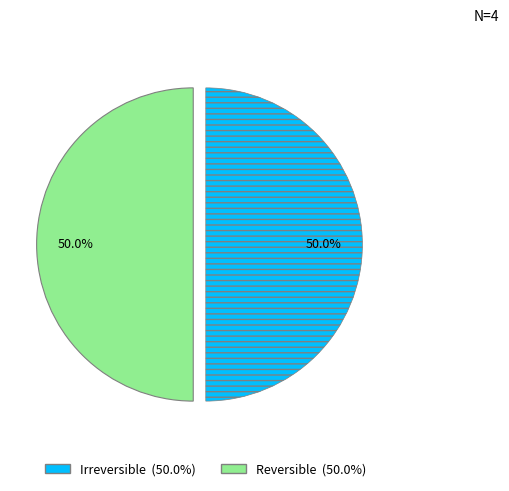

How many slices are in this pie chart?

2